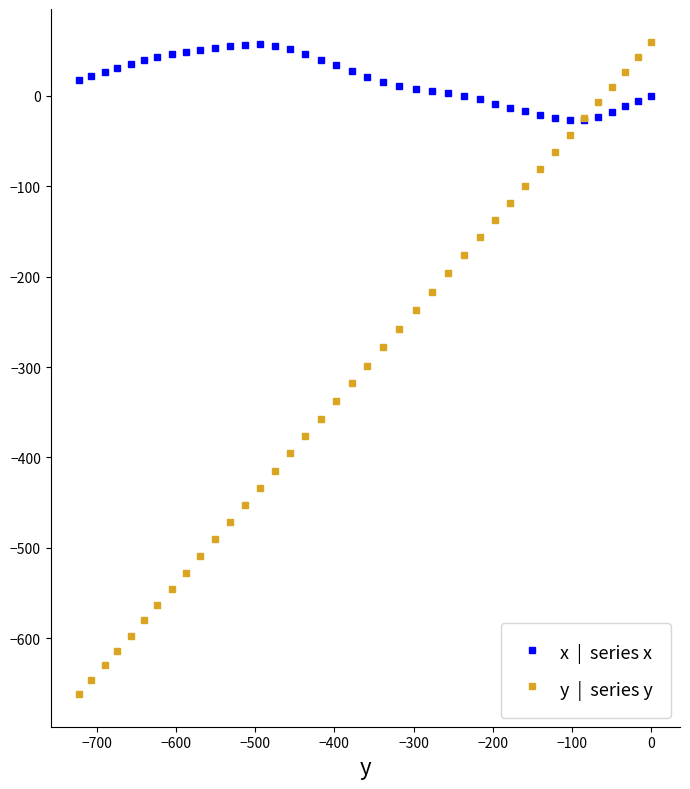

What is the smallest value displayed?

-661.8